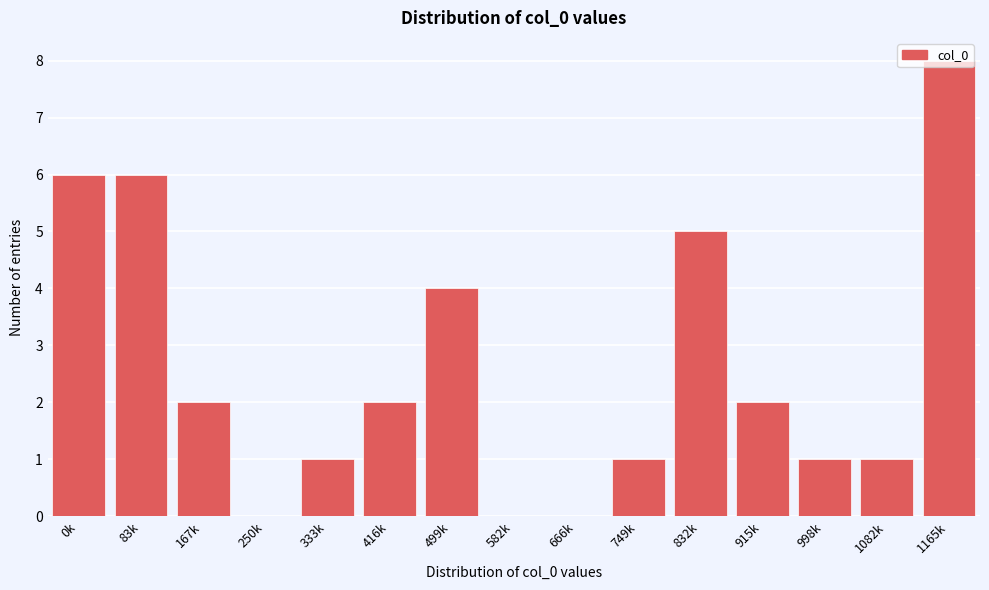

Which label corresponds to the largest value in the chart?

1165k